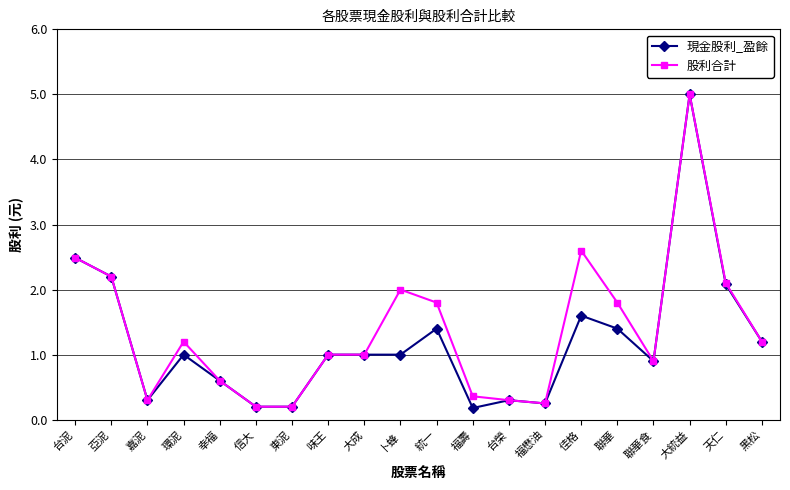

Where is the first local minimum for 現金股利_盈餘?

嘉泥